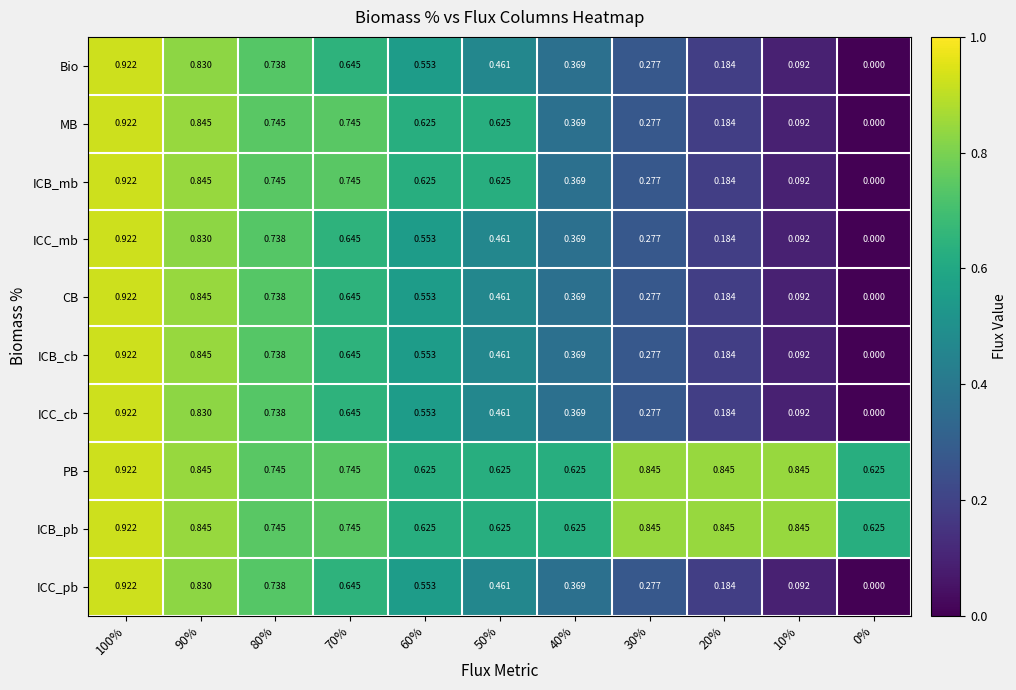

Count the number of categories in the chart.

11